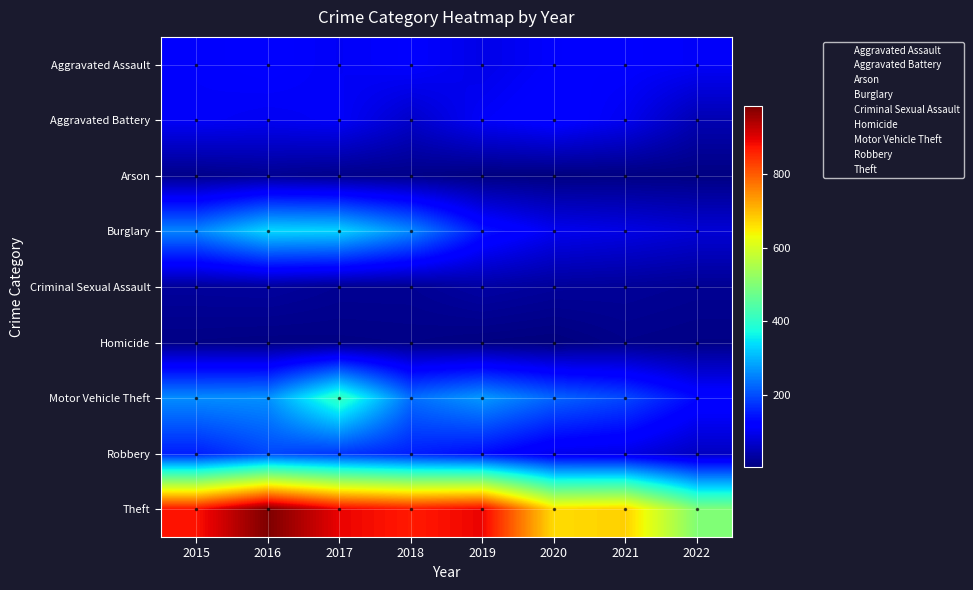

Which has a higher value, 2018 or 2020?

2018